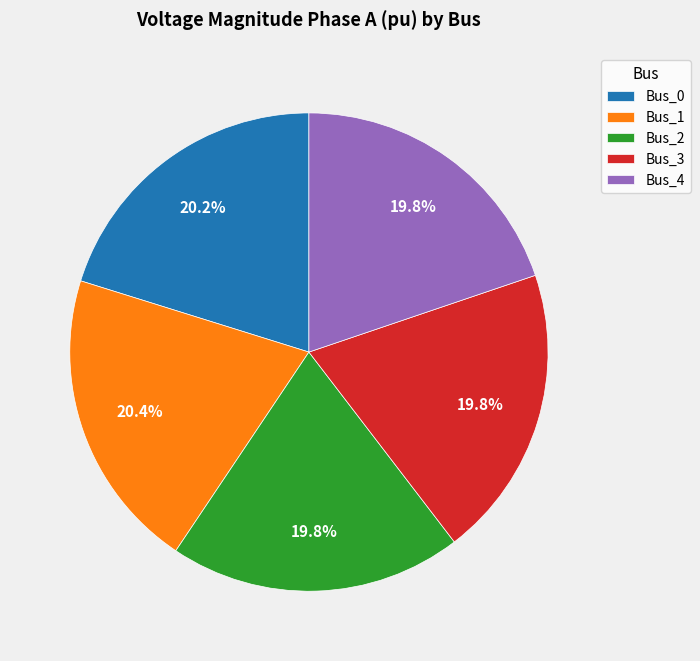

How many slices are in this pie chart?

5